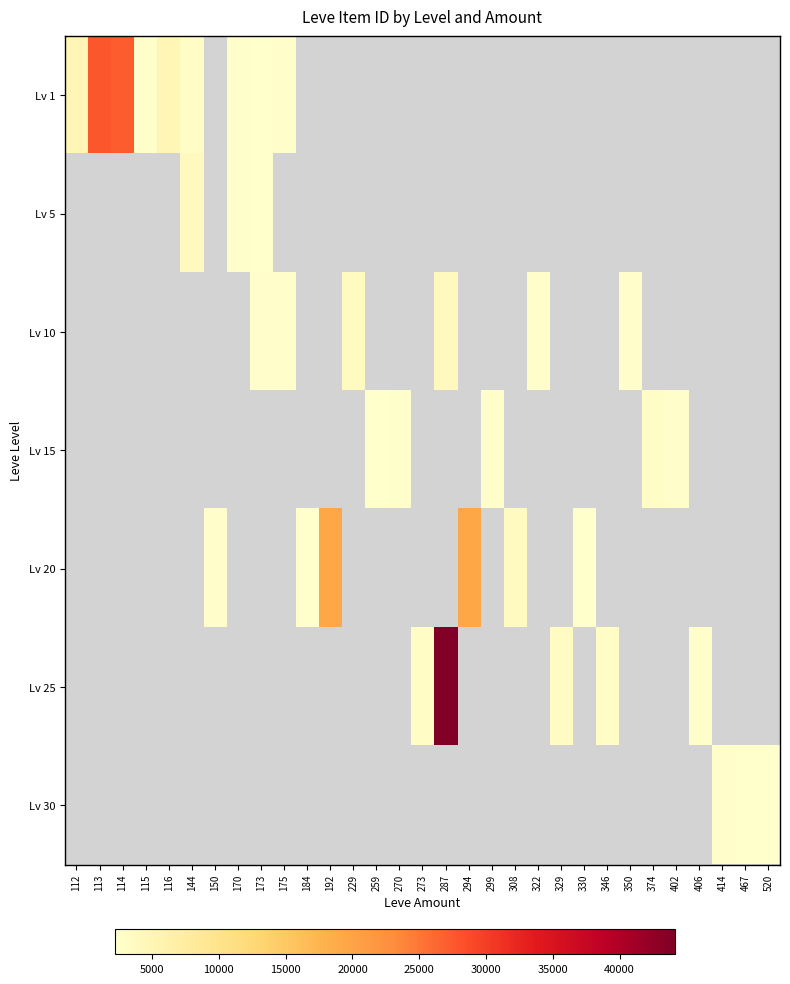

At which label is Lv 1 closest to 14971?

112